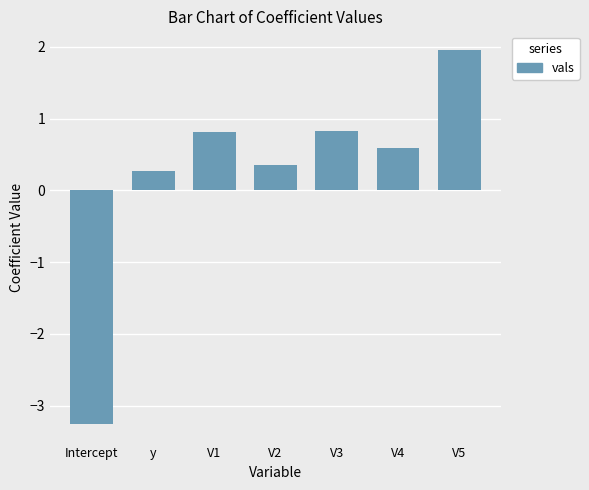

At which category does the chart reach its minimum across all series?

Intercept